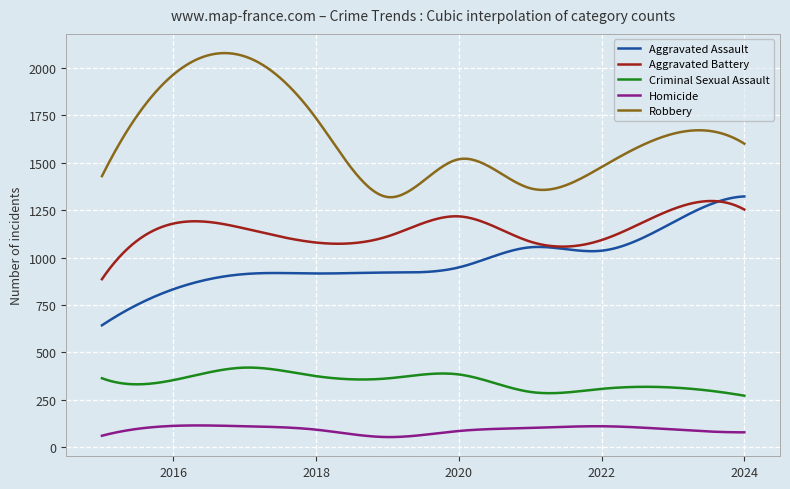

What is the minimum value for Criminal Sexual Assault?

272.0